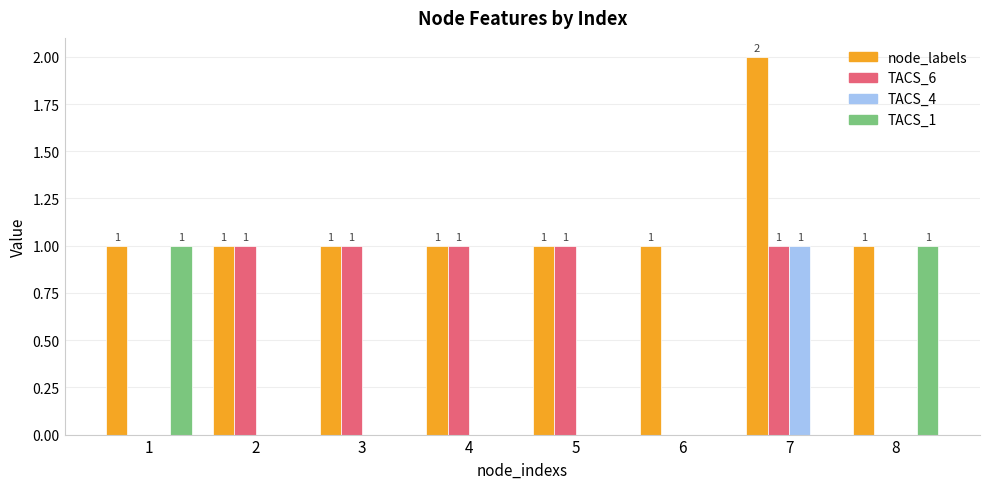

At which category is the sum across all series the highest?

7